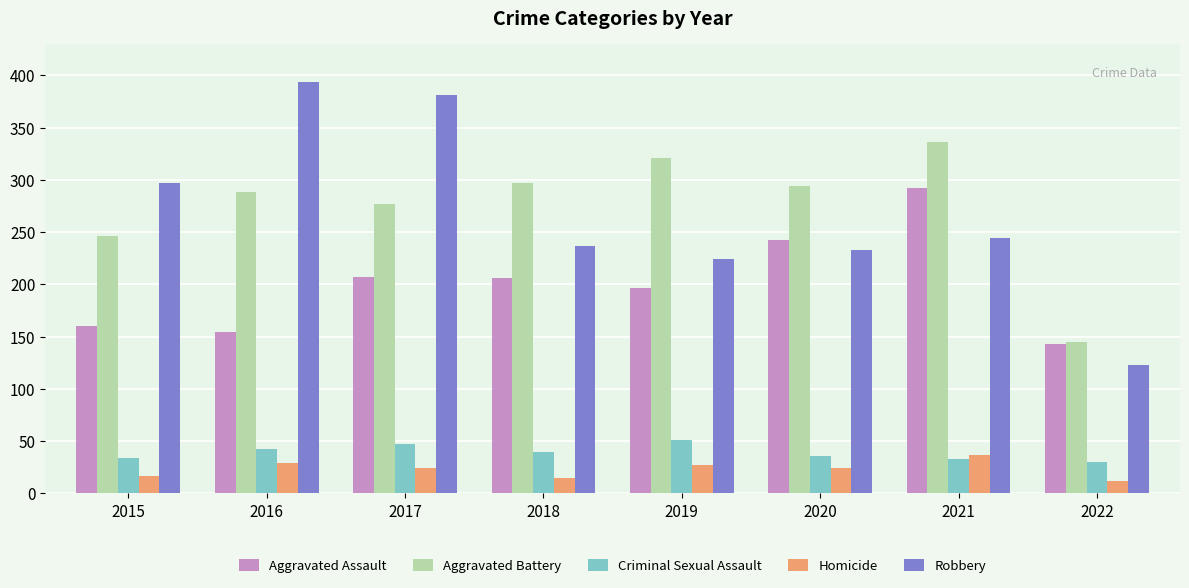

What is the spread (max minus min) of values at 2022?

133